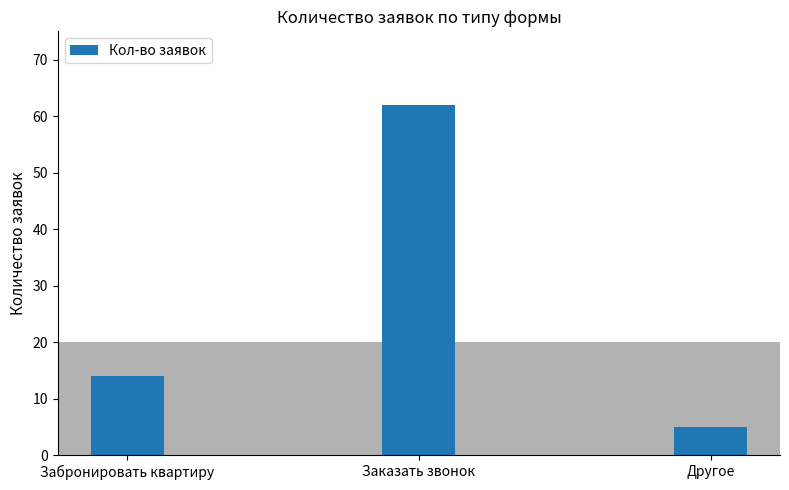

List the labels in order of value, largest first.

Заказать звонок, Забронировать квартиру, Другое